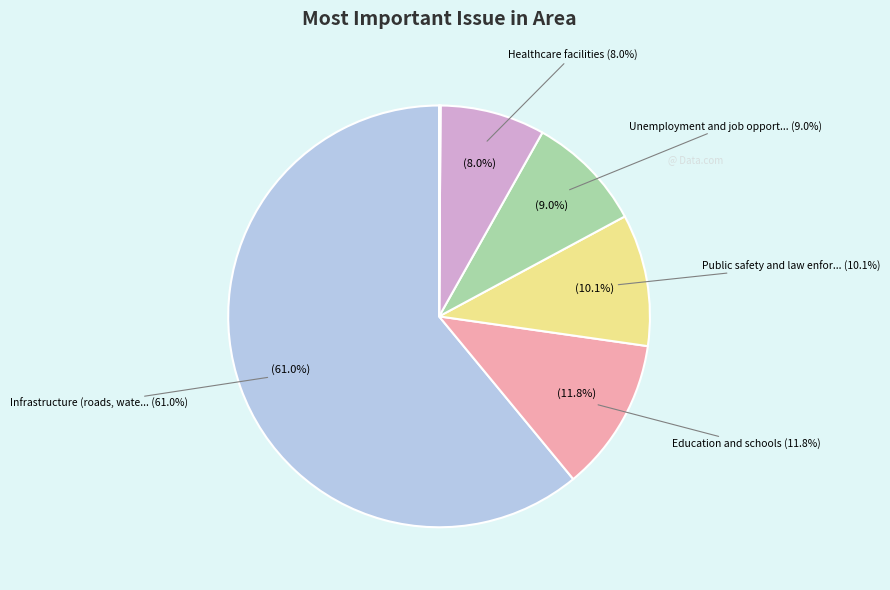

True or false: Women empowerment accounts for 9% of the total.

False